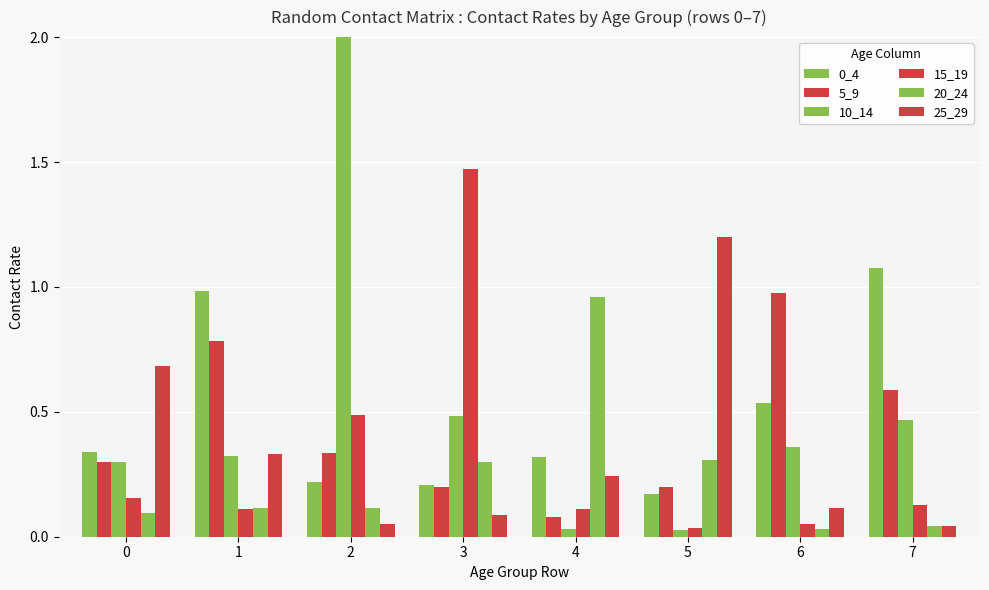

At which label does 20_24 reach its peak?

4